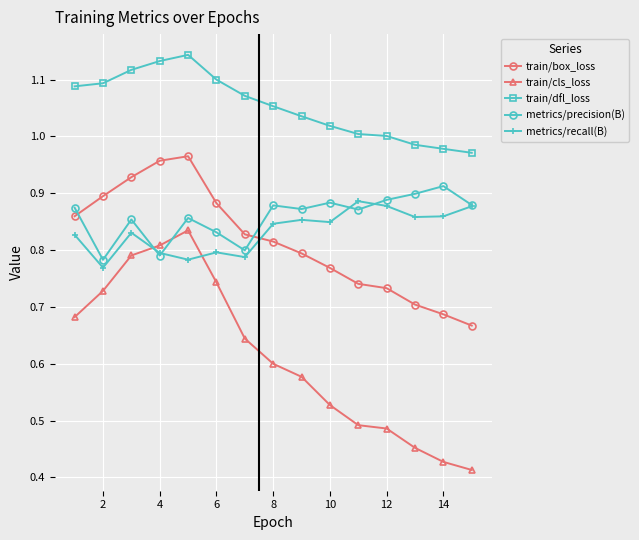

Count the number of categories in the chart.

15